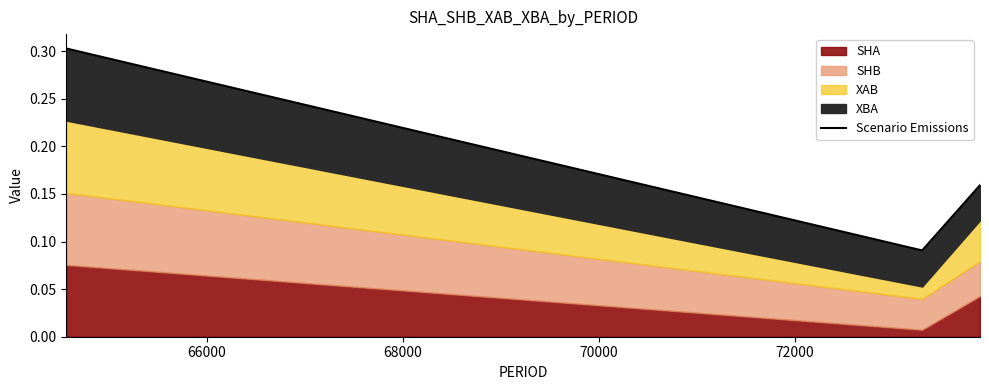

Reading left to right, what are all the values shown in this chart?

0.3	0.1	0.2